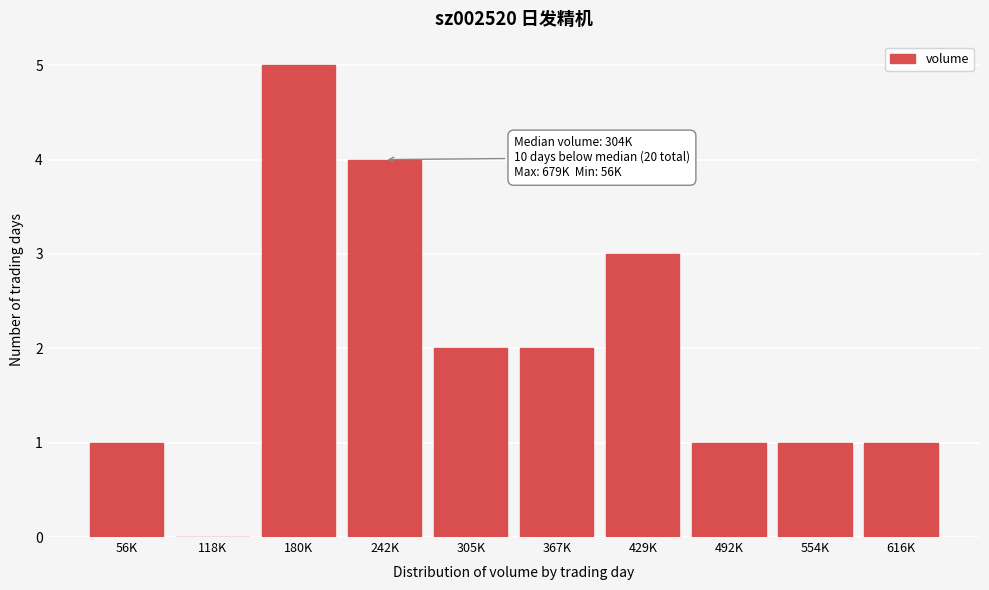

Reading right to left, transcribe all the data shown in this chart.

616K=1	554K=1	492K=1	429K=3	367K=2	305K=2	242K=4	180K=5	118K=0	56K=1